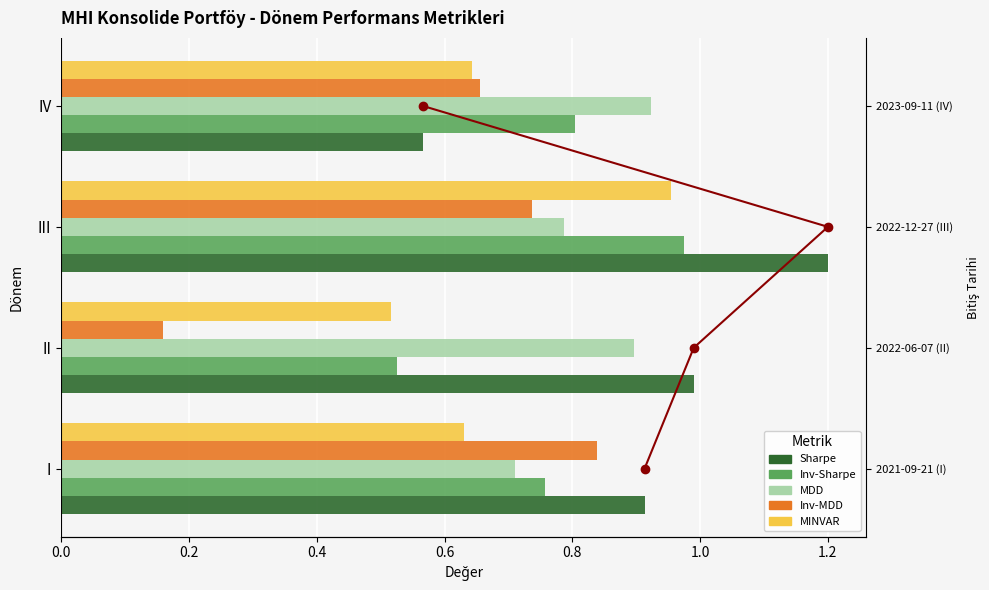

How many groups of bars are there?

4